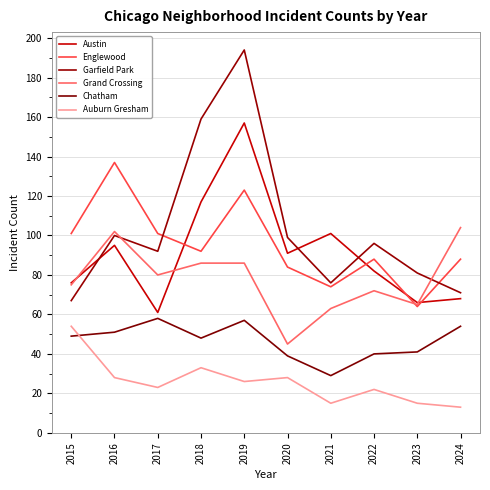

How many lines are shown in the chart?

6